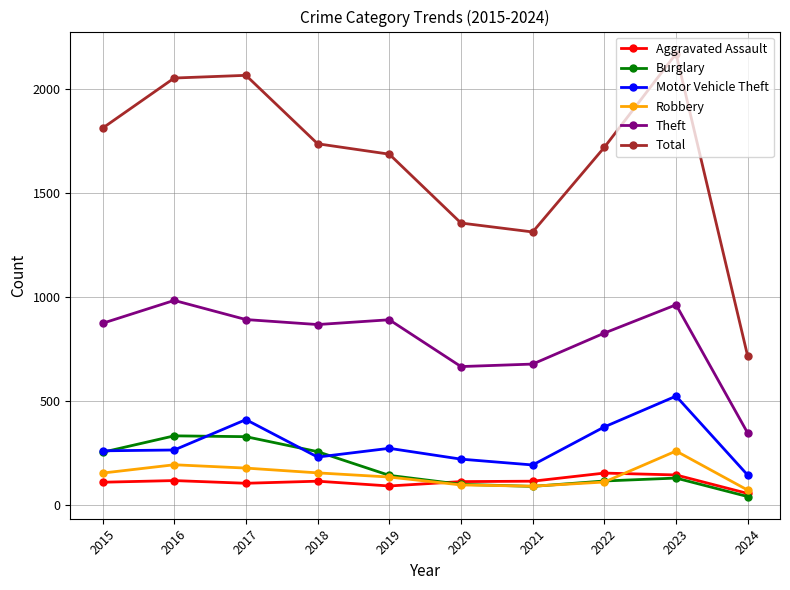

In Robbery, how many points are higher than both neighbors (excluding endpoints)?

2